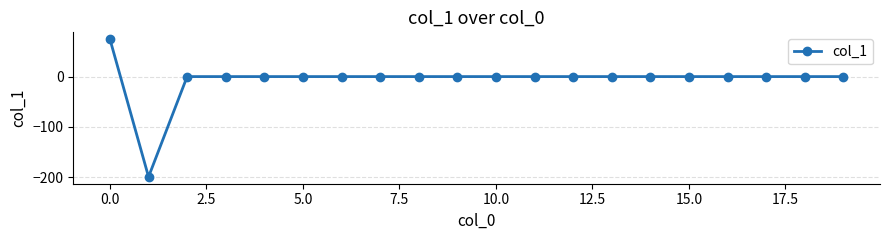

What is the greatest value displayed?

74.2